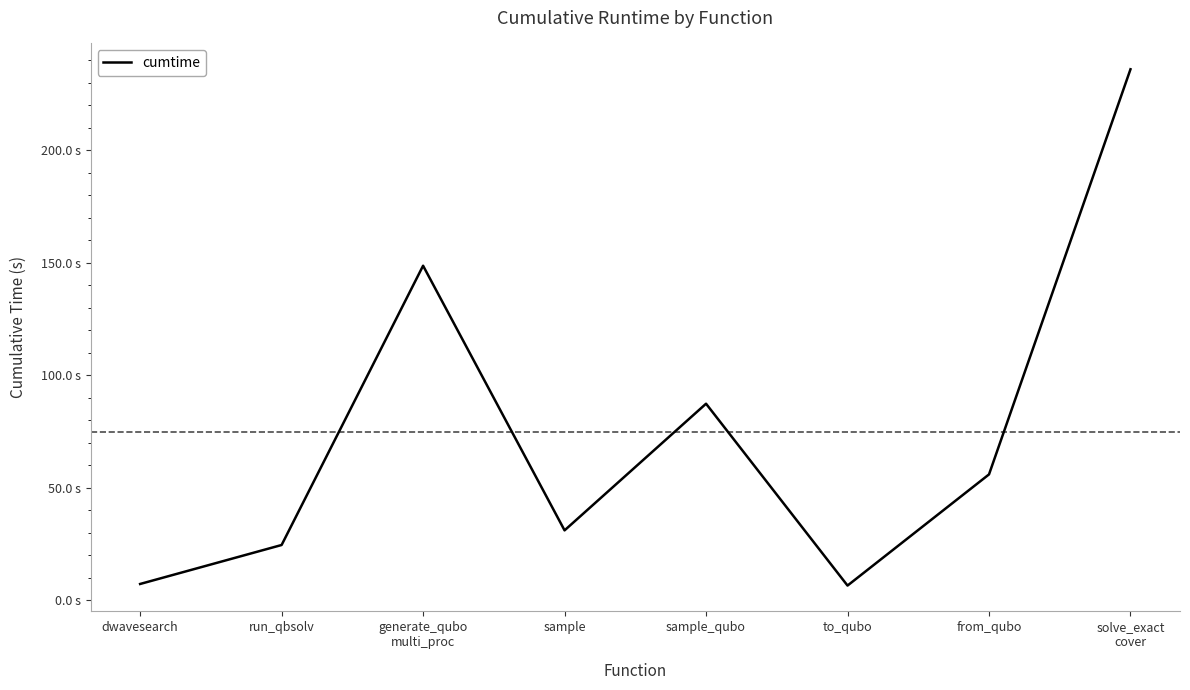

Rank the categories by value from highest to lowest.

solve_exact
cover, generate_qubo
multi_proc, sample_qubo, from_qubo, sample, run_qbsolv, dwavesearch, to_qubo